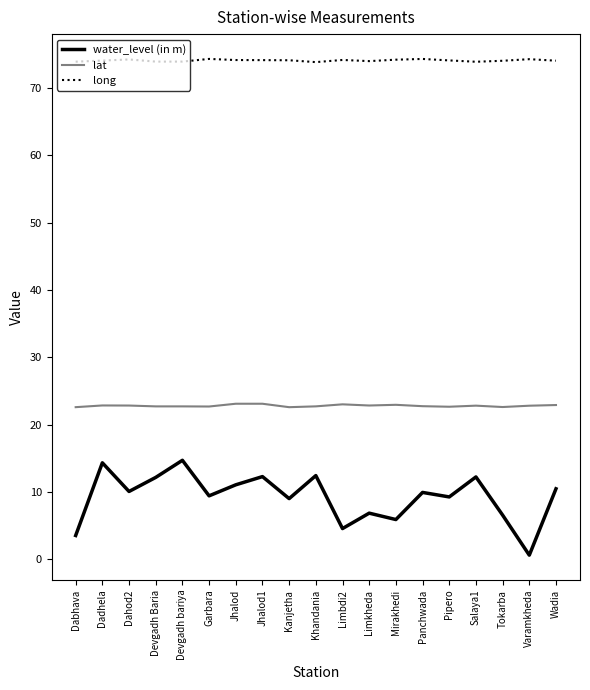

Which series has the largest range (max minus min)?

water_level (in m)